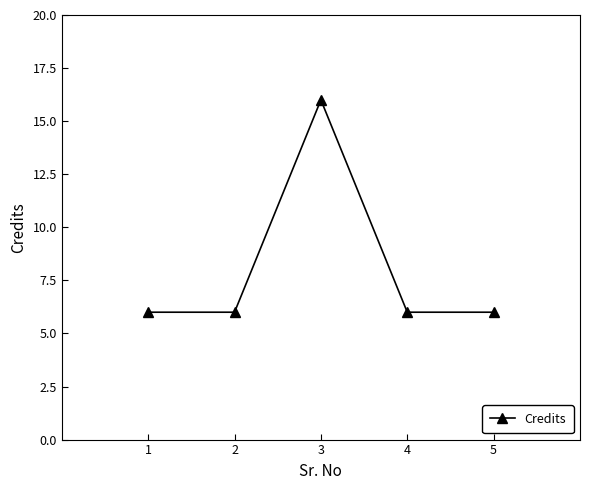

How many values are between 6 and 7?

4